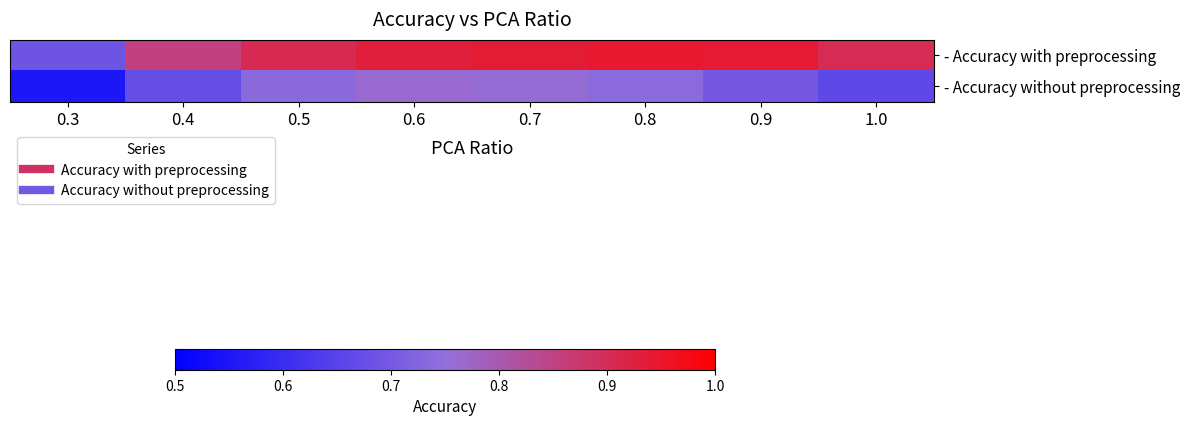

Reading left to right, transcribe all the data shown in this chart.

- Accuracy with preprocessing: 0.3=0.7	0.4=0.9	0.5=0.9	0.6=0.9	0.7=0.9	0.8=0.9	0.9=0.9	1.0=0.9
- Accuracy without preprocessing: 0.3=0.6	0.4=0.7	0.5=0.7	0.6=0.8	0.7=0.8	0.8=0.7	0.9=0.7	1.0=0.7